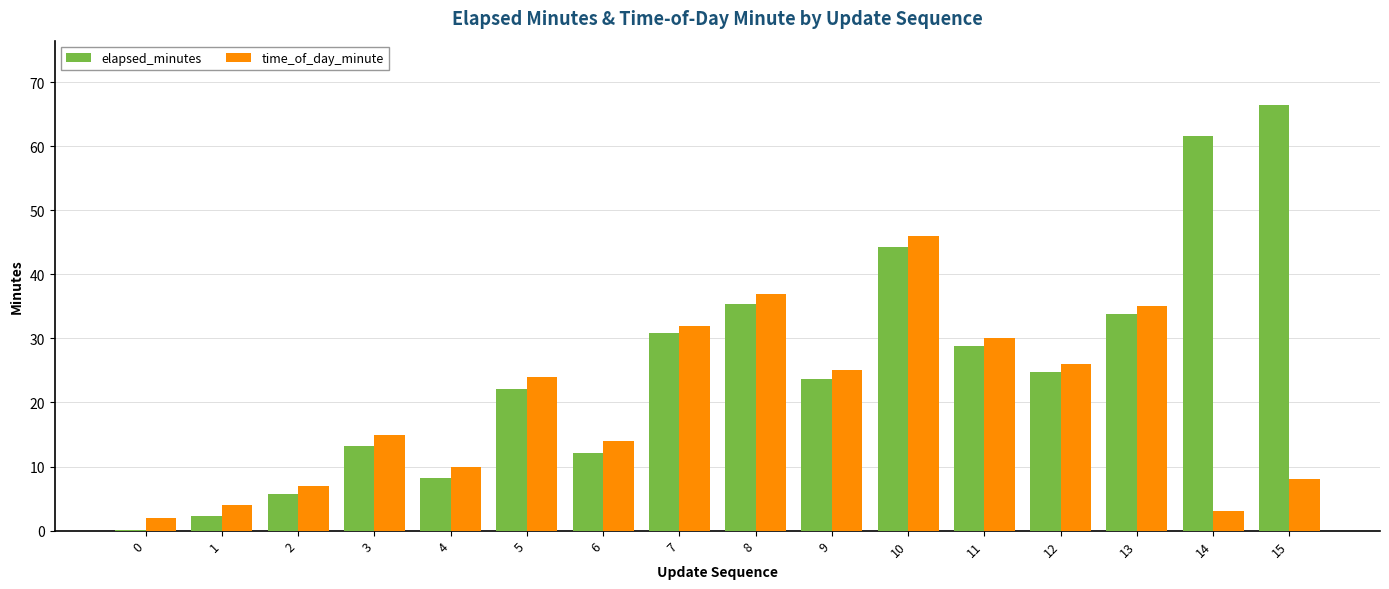

Are the bars horizontal?

No